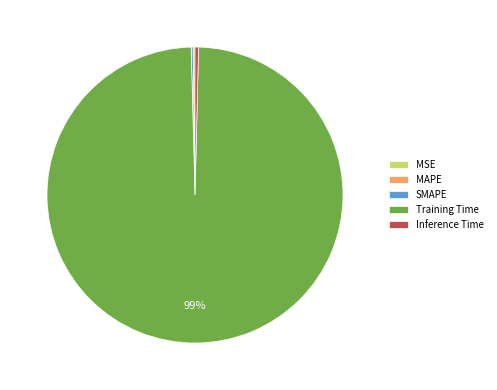

What is the largest slice in the pie chart?

Training Time